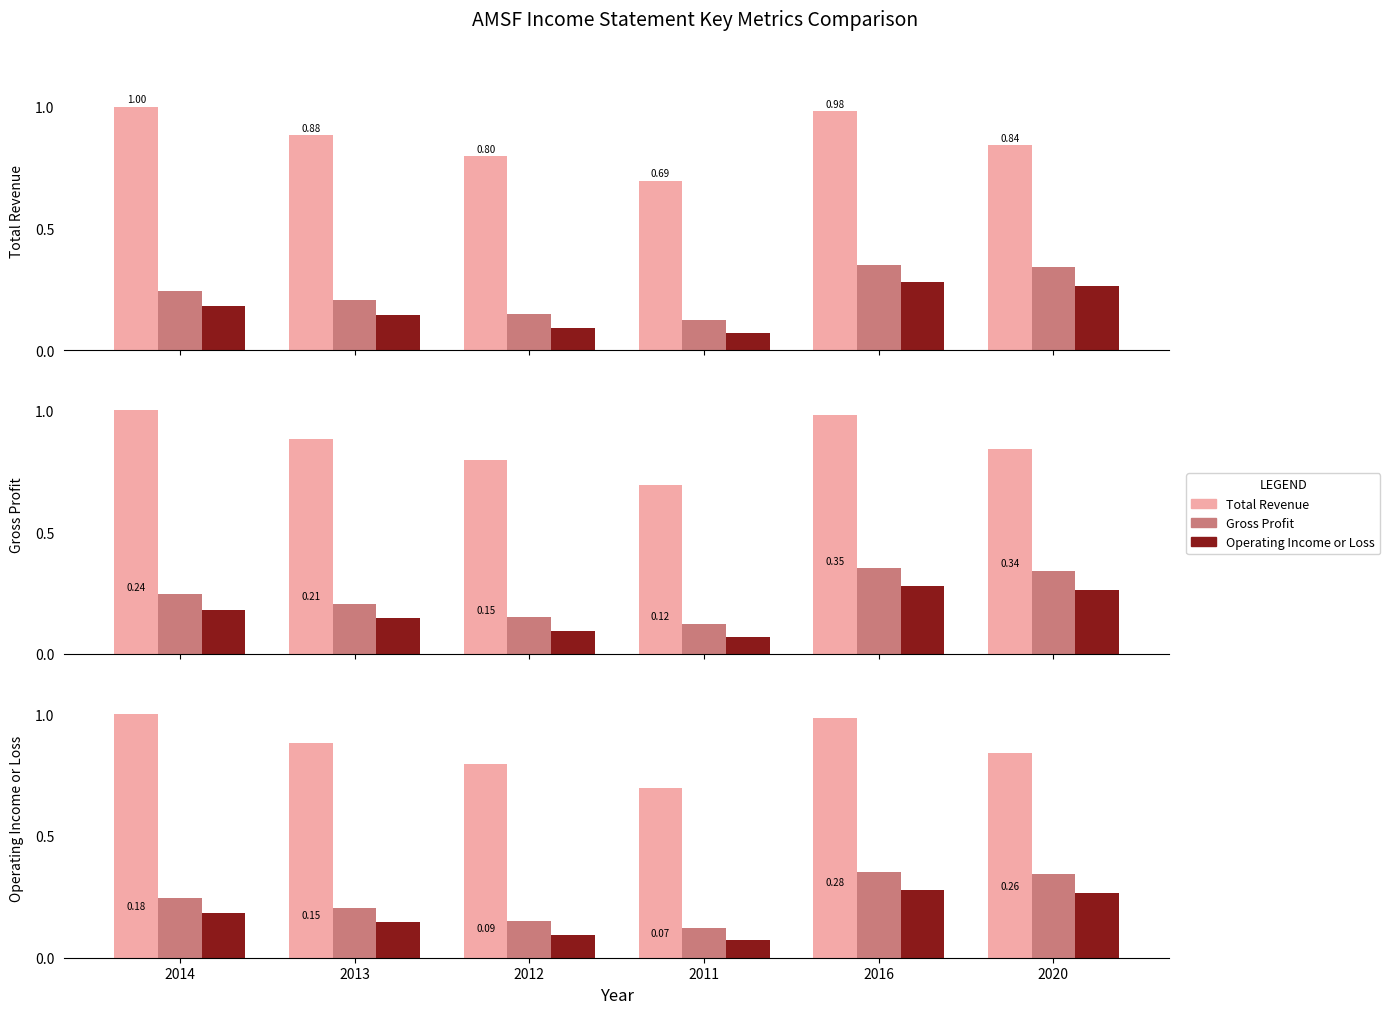

What value does the Total Revenue series have at 2016?

1.0